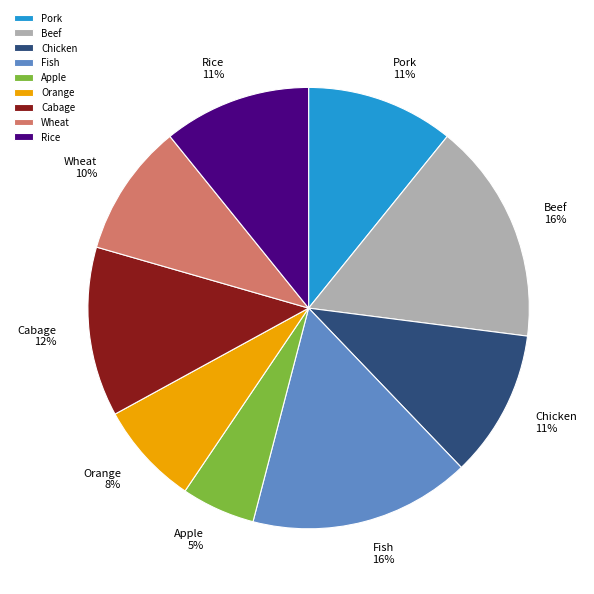

To the nearest percent, what percentage of the pie is Chicken?

11%